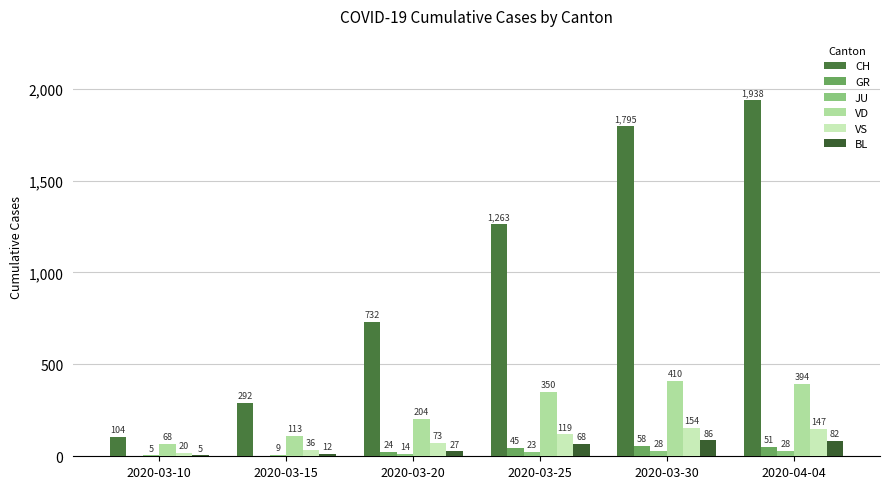

What is the difference between the maximum and minimum values in the VS series?

134